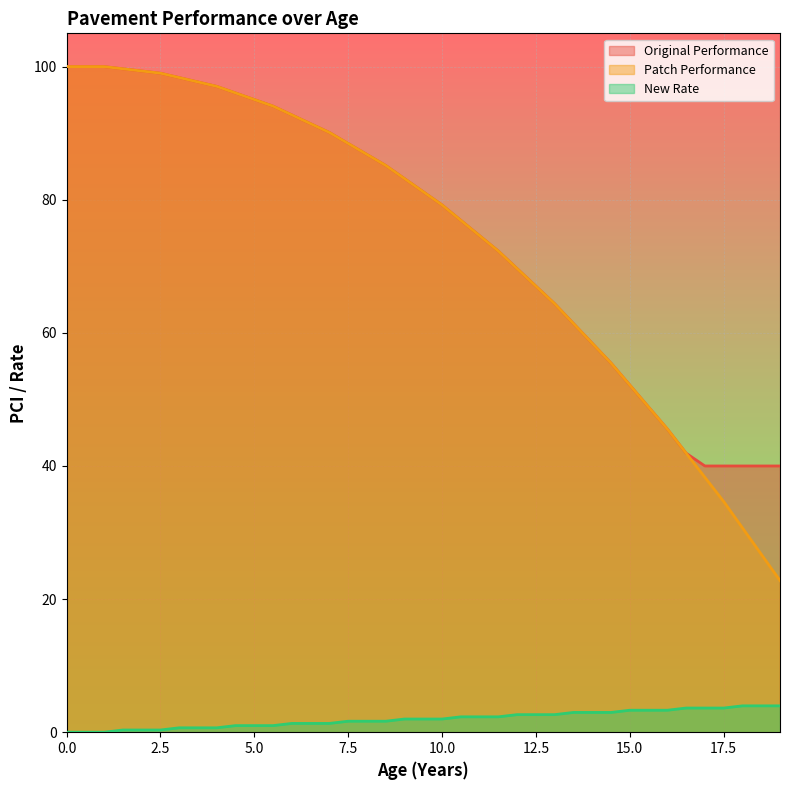

List the labels in order of Original Performance value, largest first.

0, 0.5, 1.0, 1.5, 2.0, 2.5, 3.0, 3.5, 4.0, 4.5, 5.0, 5.5, 6.0, 6.5, 7.0, 7.5, 8.0, 8.5, 9.0, 9.5, 10.0, 10.5, 11.0, 11.5, 12.0, 12.5, 13.0, 13.5, 14.0, 14.5, 15.0, 15.5, 16.0, 16.5, 17.0, 17.5, 18.0, 18.5, 19.0